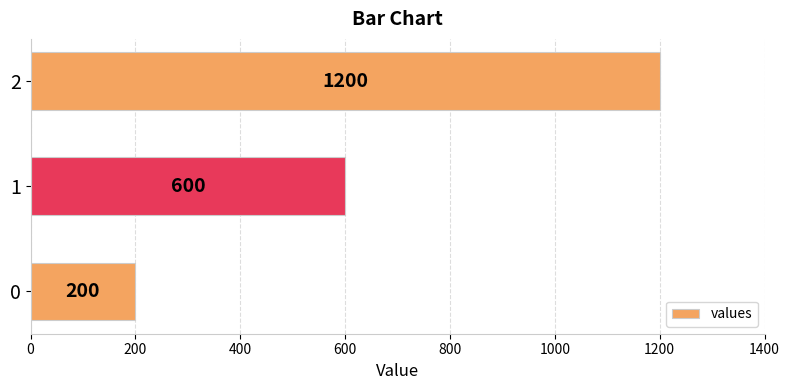

Are the bars grouped side by side (vs. stacked)?

No